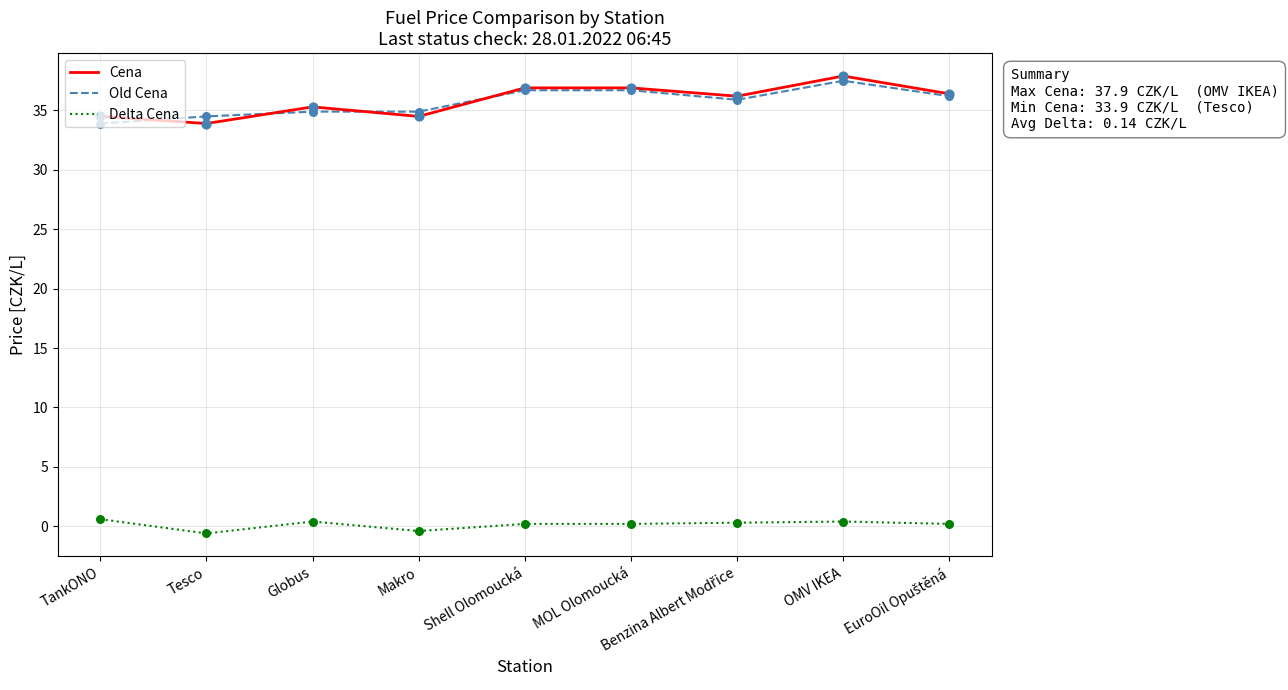

The Old Cena series shows 36.7 at Shell Olomoucká. True or false?

True